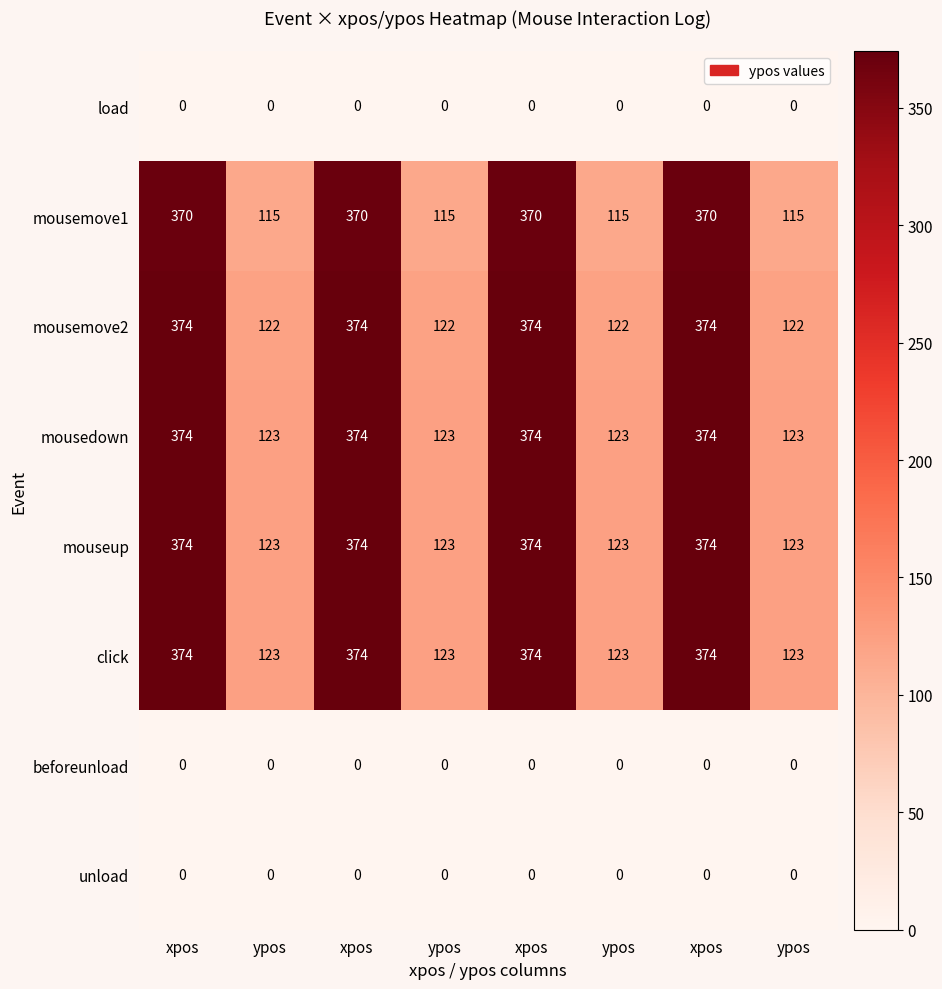

Rank the series at xpos from highest to lowest value.

mousemove2, mousedown, mouseup, click, mousemove1, load, beforeunload, unload